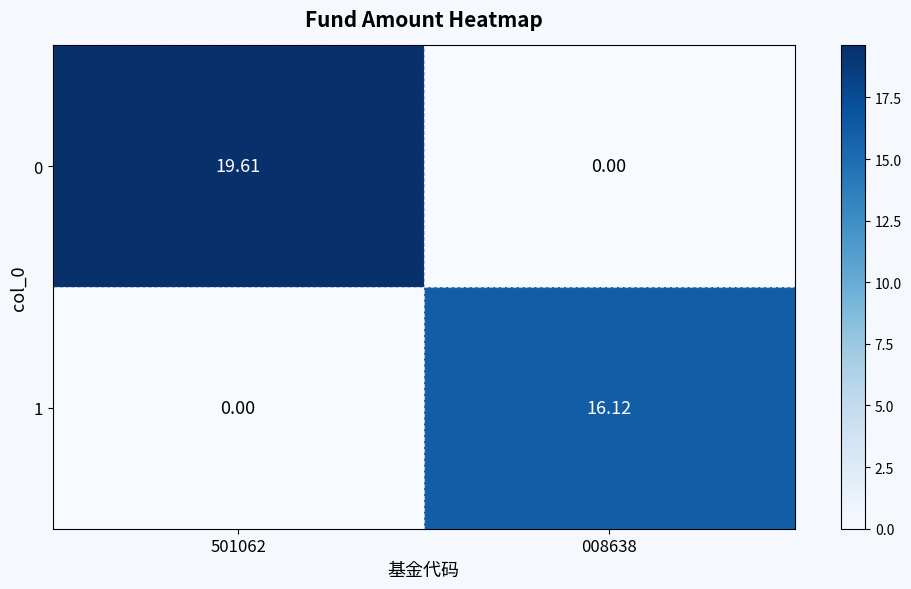

At which category is the sum across all series the highest?

501062